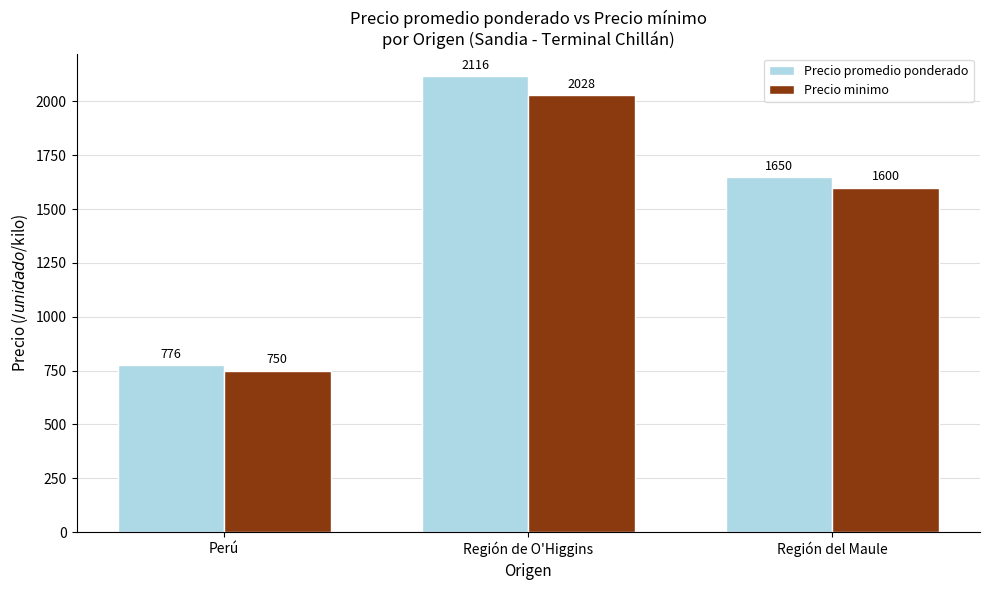

Where does the Precio promedio ponderado series first go above 1650?

Región de O'Higgins